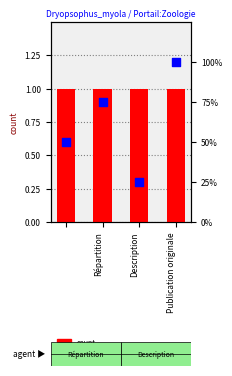

At how many categories does at least one series exceed 75?

1